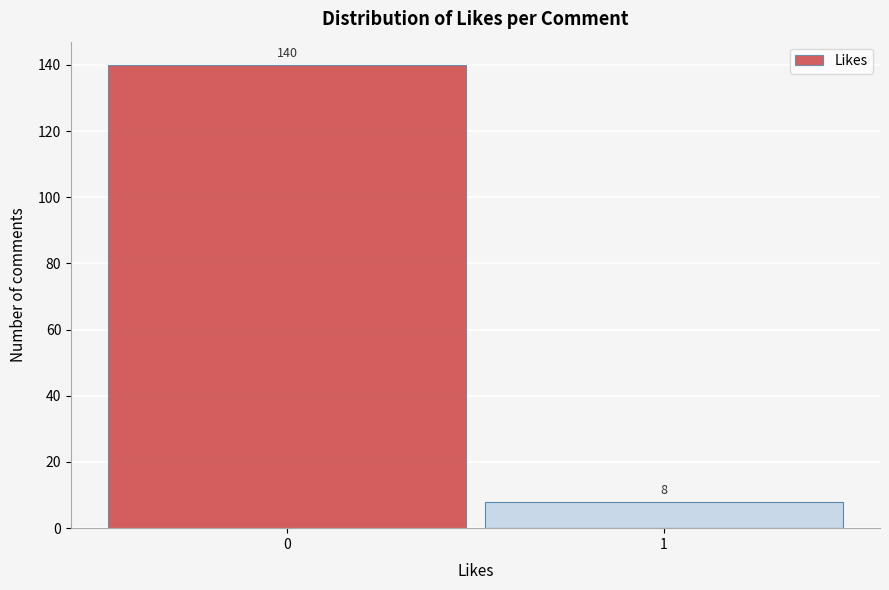

Reading left to right, what are all the values shown in this chart?

140	8